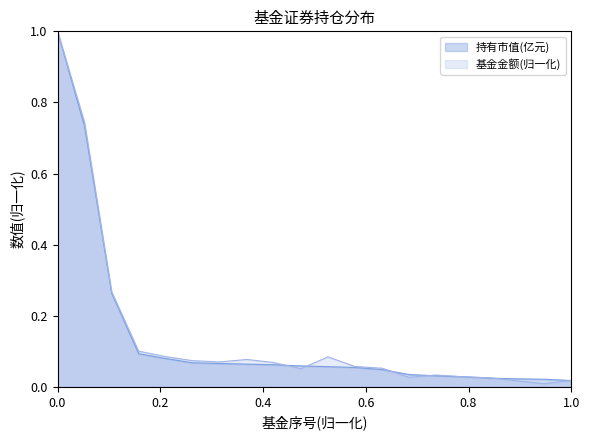

Which series has the widest spread of values?

基金金额(归一化)